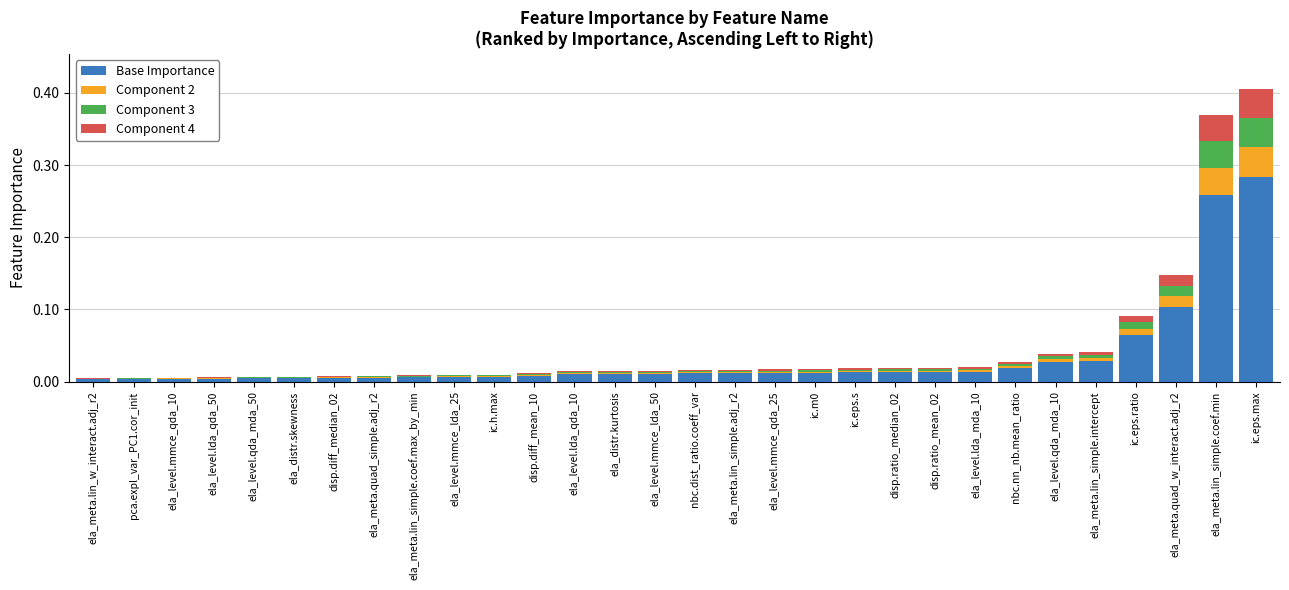

At which label does Base Importance reach its peak?

ic.eps.max